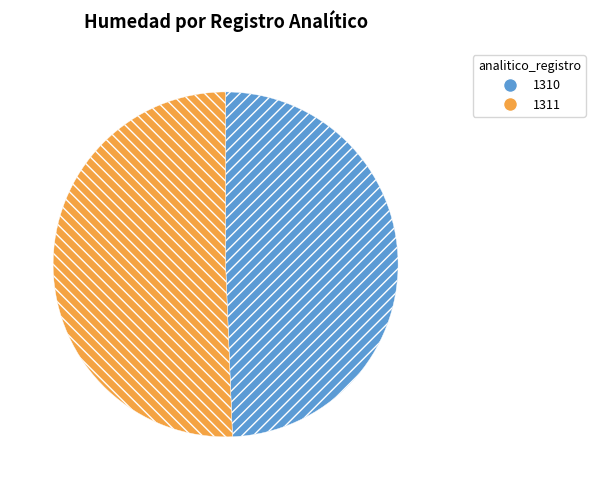

Which has a higher value, 1311 or 1310?

1311